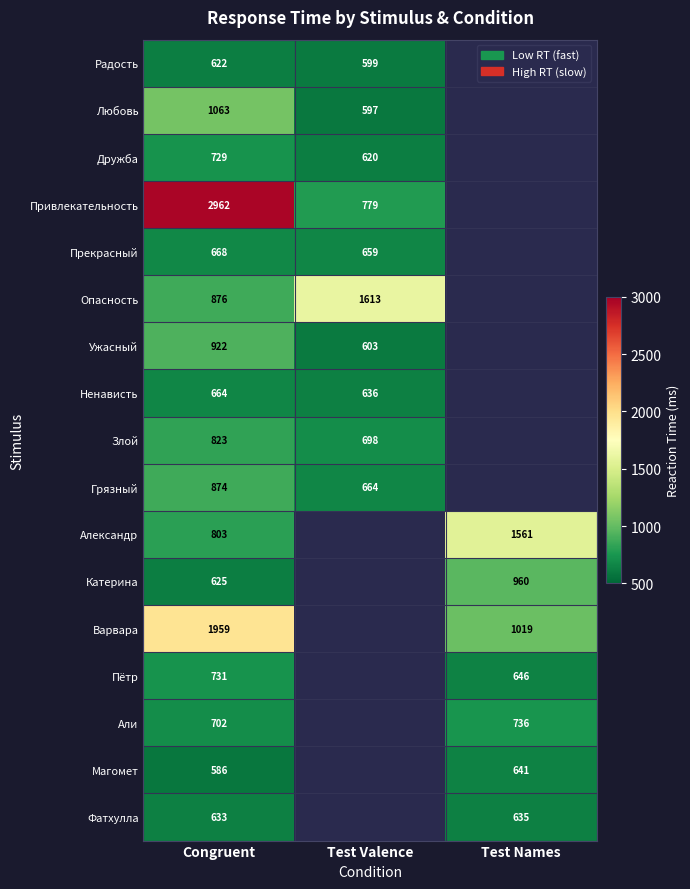

At which category is the sum across all series the highest?

Congruent